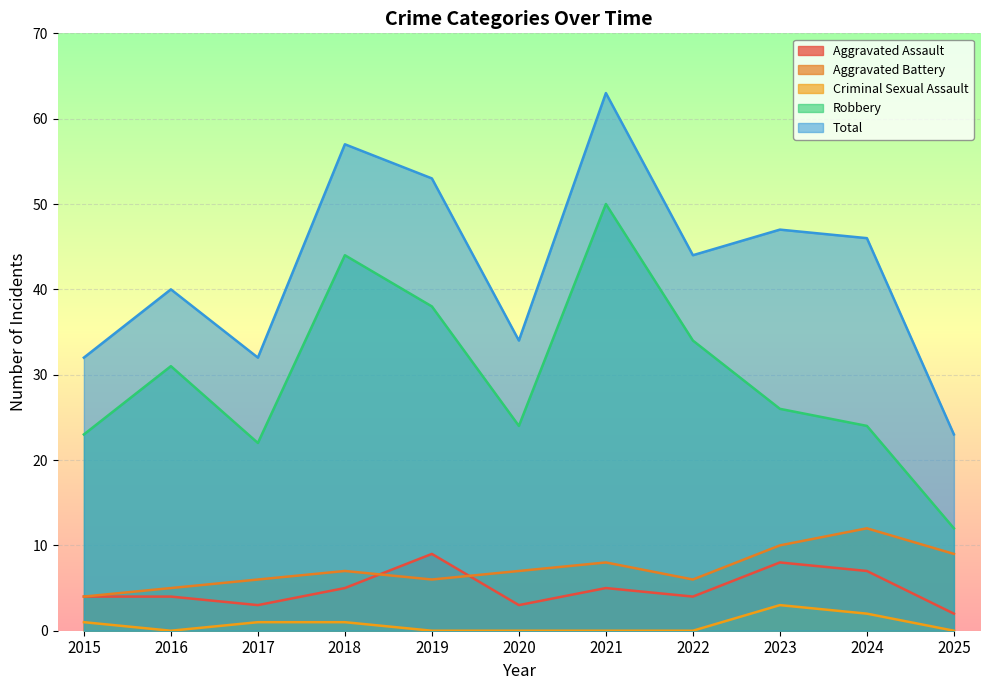

Does the chart display data point markers on the line(s)?

No